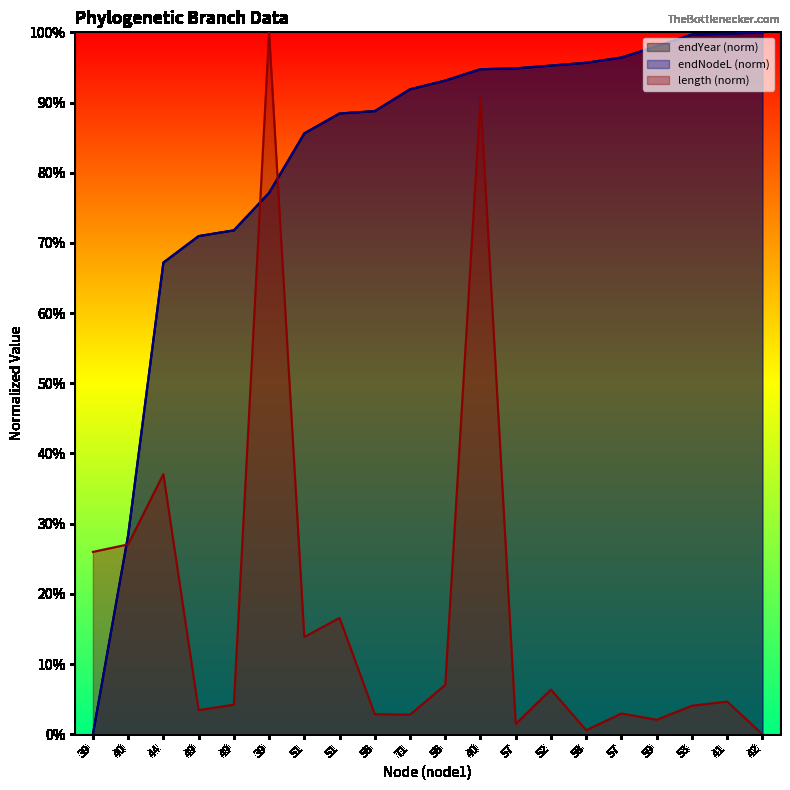

How many times do endYear and length cross each other?

3